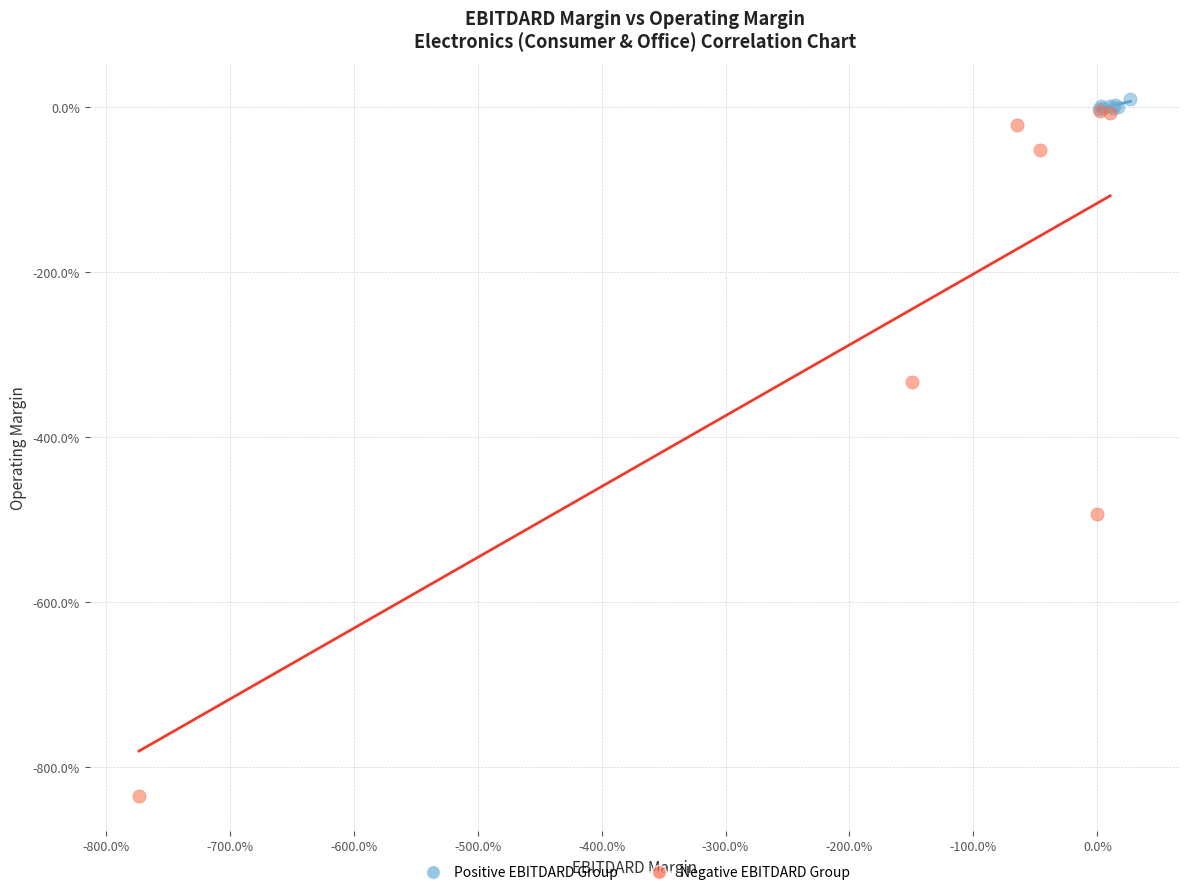

What are all the series names shown in the legend?

Positive EBITDARD Group, Negative EBITDARD Group